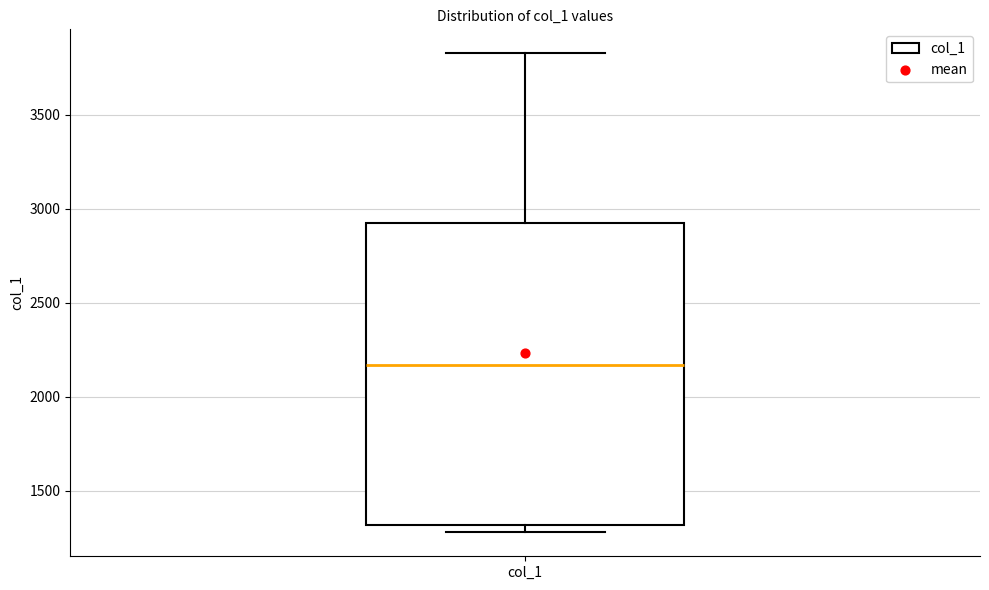

Where does the upper whisker of the box for col_1 end on the y-axis? The values are not printed on the chart, so give them approximately, as read against the axis.

3850